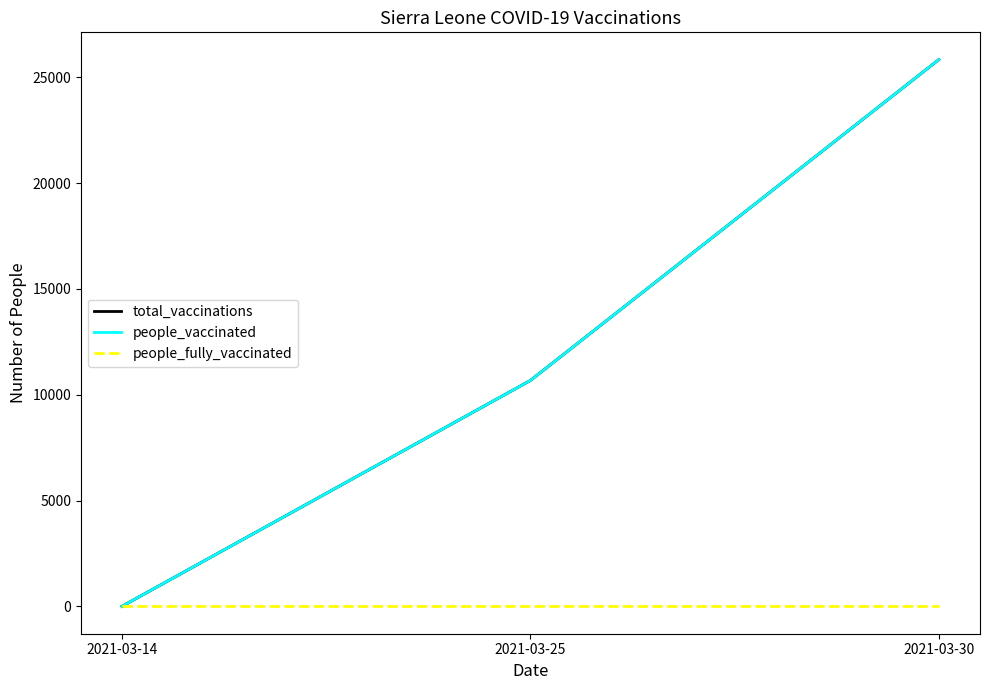

Does the chart have visible grid lines?

No